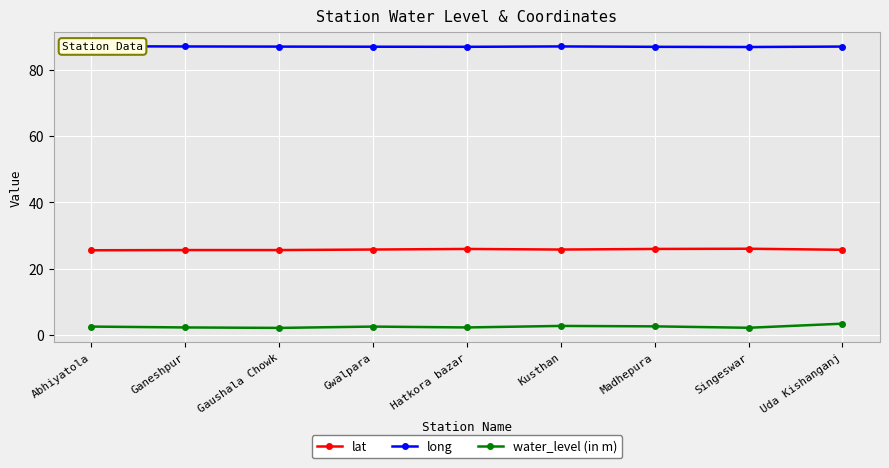

What is the sum of all lat values?

231.8